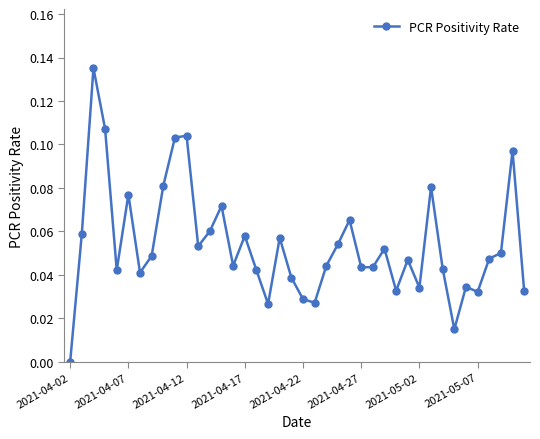

Reading left to right, extract all data points from this chart.

0.0	0.1	0.1	0.1	0.0	0.1	0.0	0.0	0.1	0.1	0.1	0.1	0.1	0.1	0.0	0.1	0.0	0.0	0.1	0.0	0.0	0.0	0.0	0.1	0.1	0.0	0.0	0.1	0.0	0.0	0.0	0.1	0.0	0.0	0.0	0.0	0.0	0.1	0.1	0.0